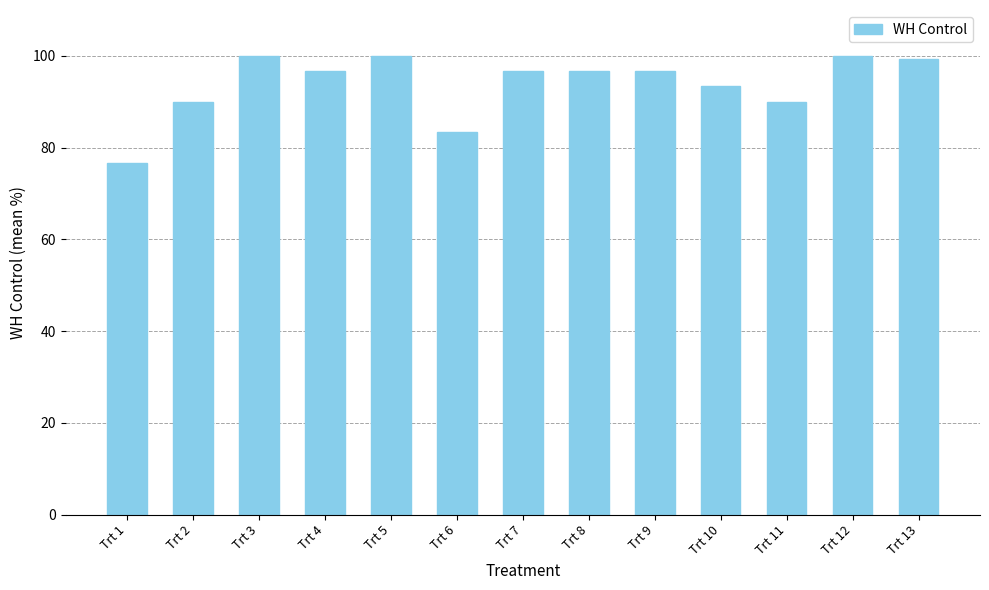

The chart shows a value of 33.5 at Trt 10. True or false?

False